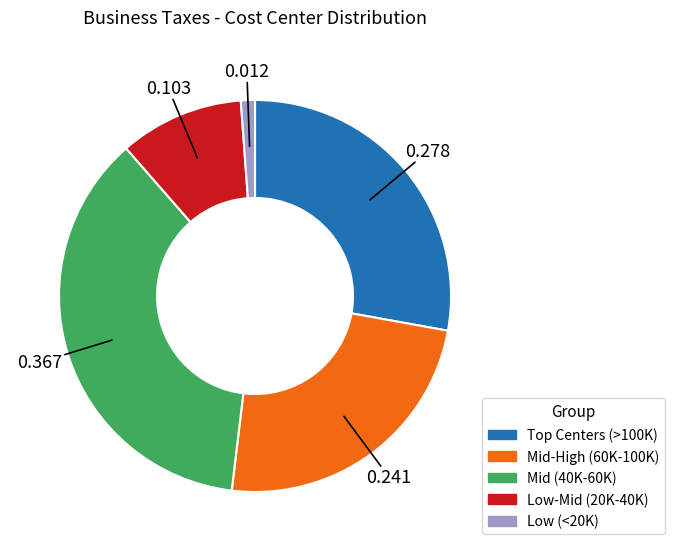

Is there any slice that represents more than half of the pie?

No